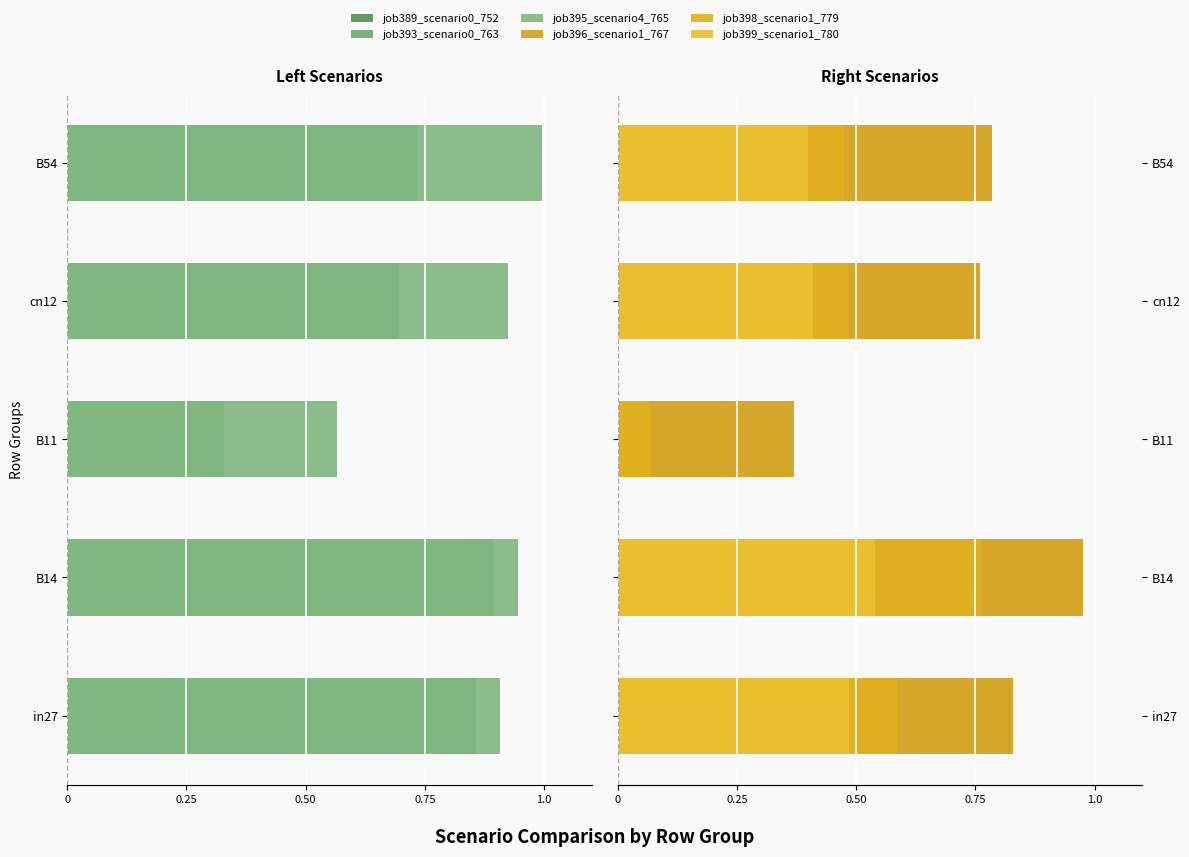

True or false: job389_scenario0_752 has a value of -0.5 at B11.

False